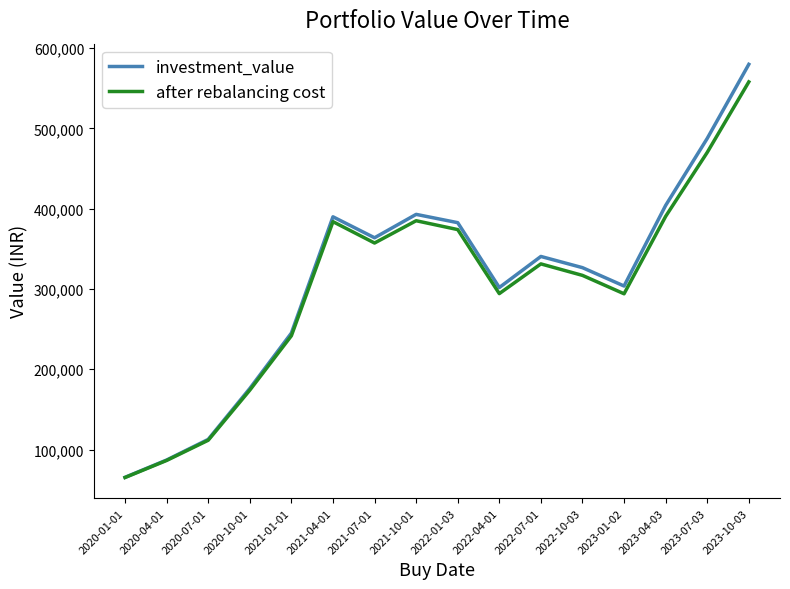

At which category is the sum across all series the highest?

2023-10-03